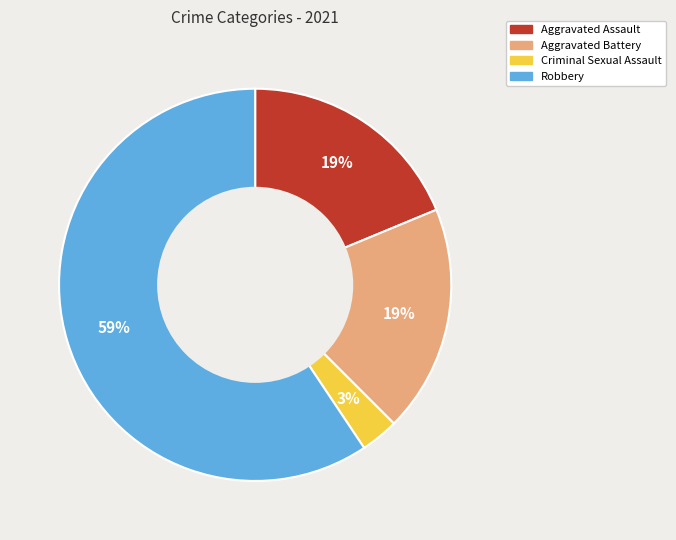

Between Criminal Sexual Assault and Robbery, which is larger?

Robbery